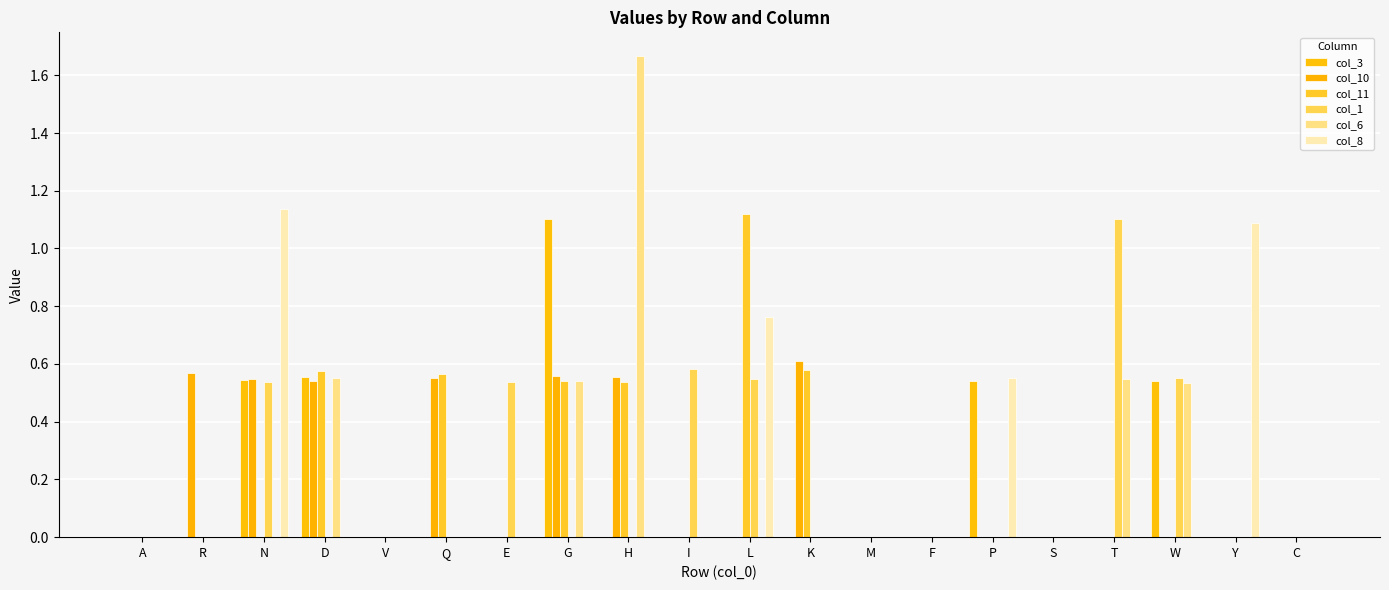

Is it true that col_1 equals 0.0 at Q?

True